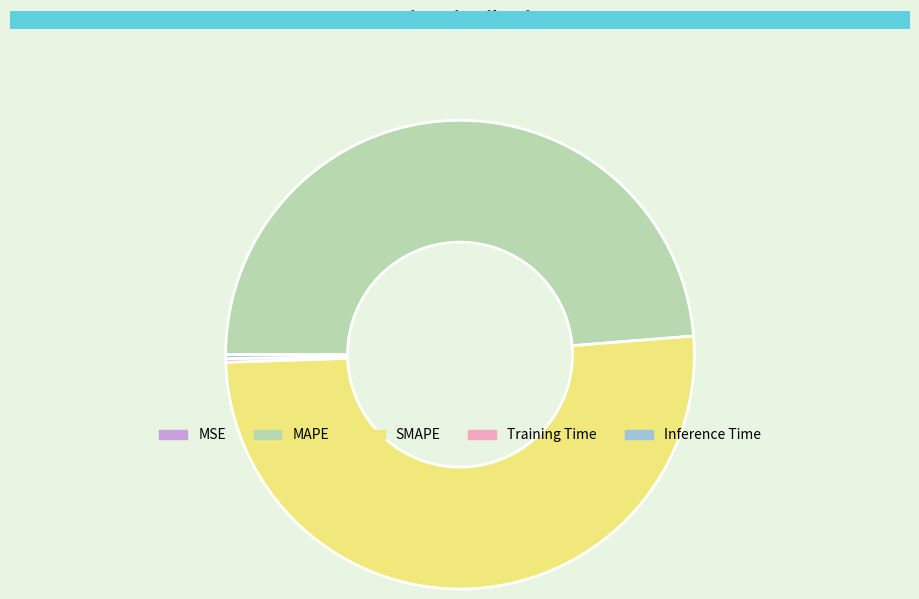

What is the majority slice?

SMAPE